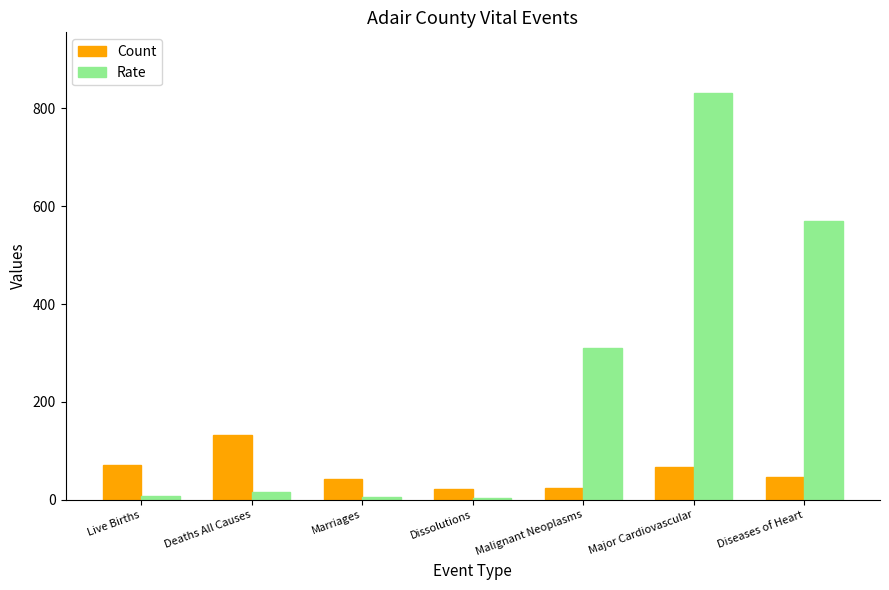

What is the difference between the highest and lowest values at Major Cardiovascular?

763.6